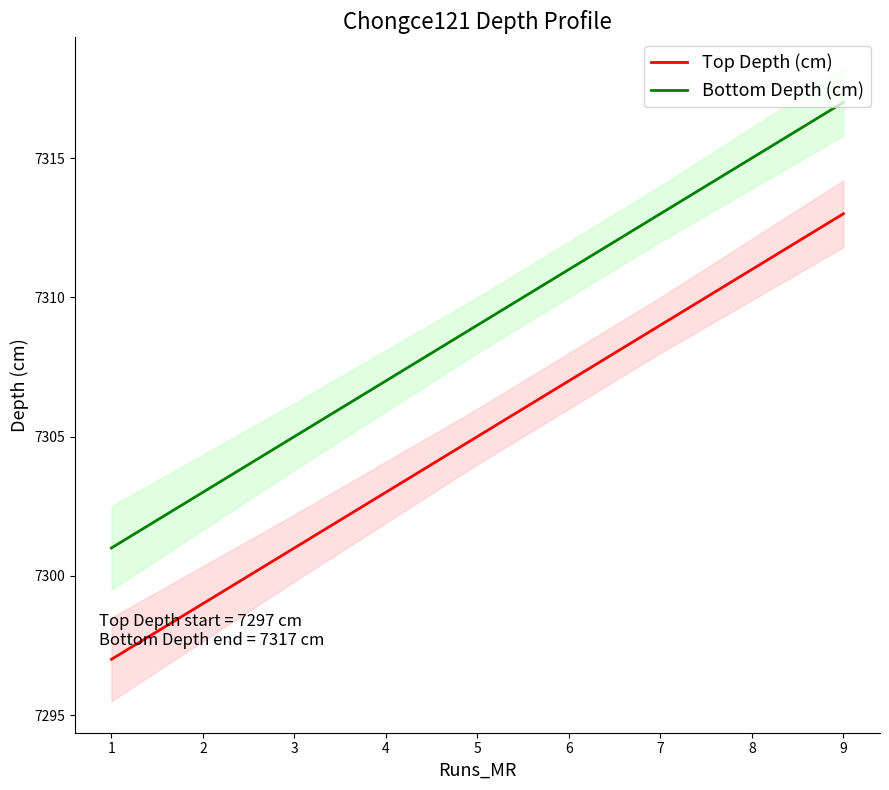

How many data points in Top Depth (cm) are less than 7305?

2